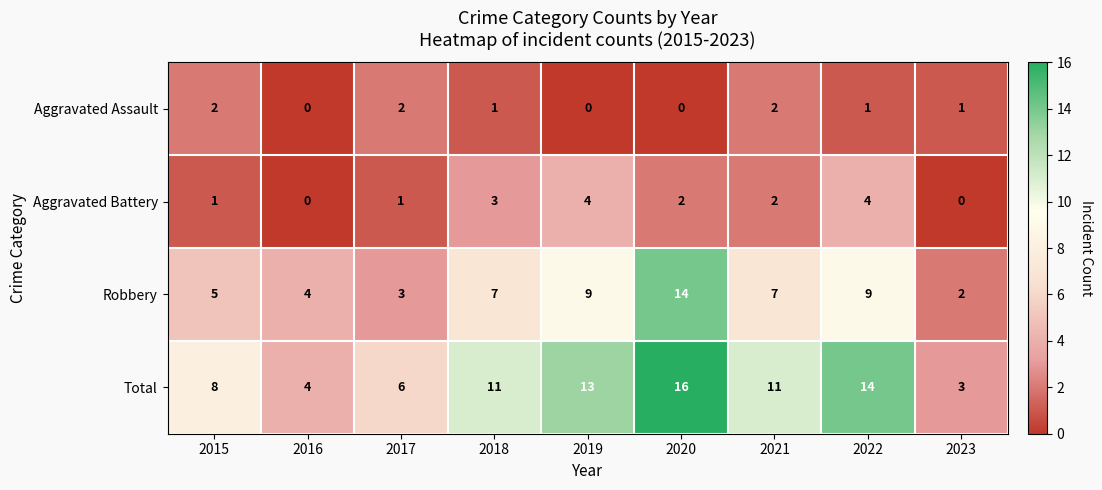

Which series has the largest total across all categories?

Total